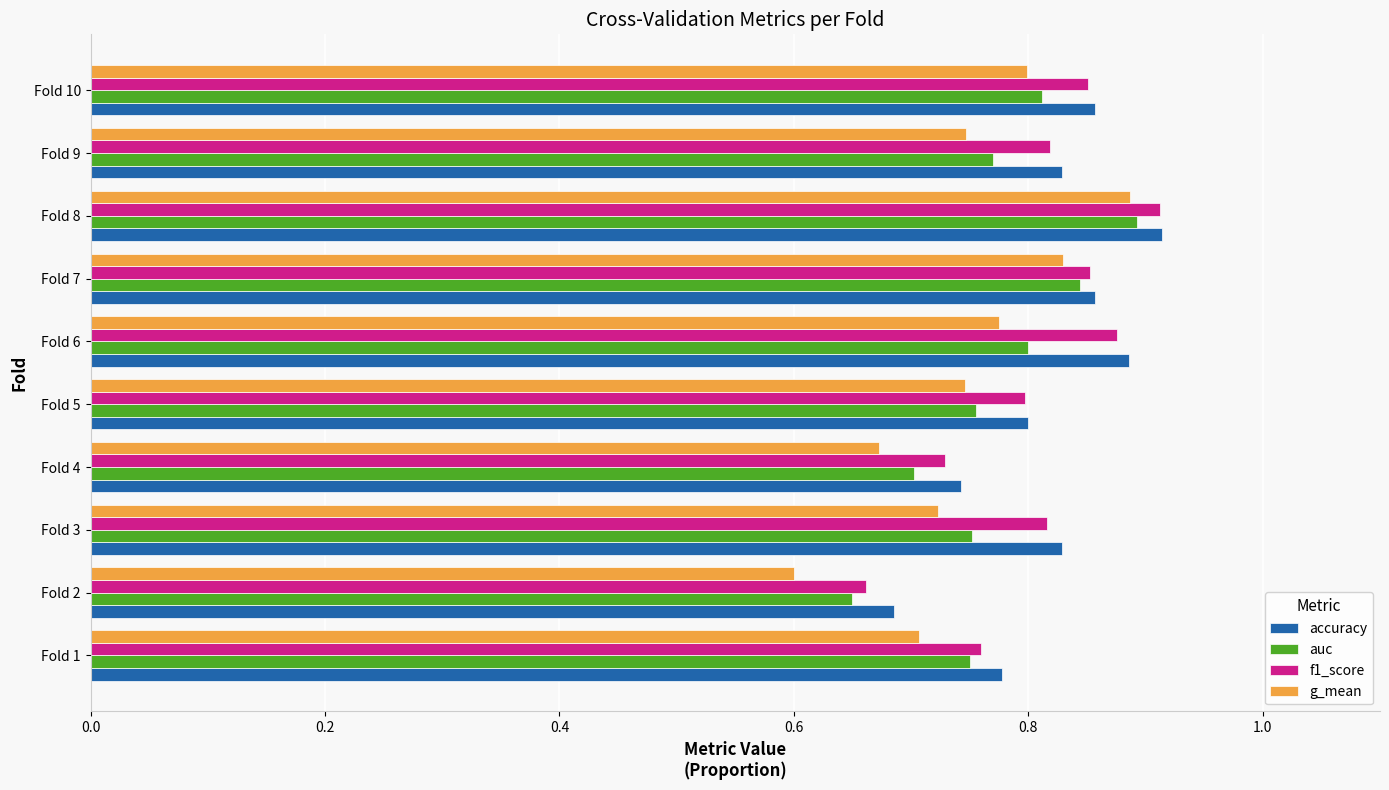

The accuracy series shows 1.5 at Fold 10. True or false?

False